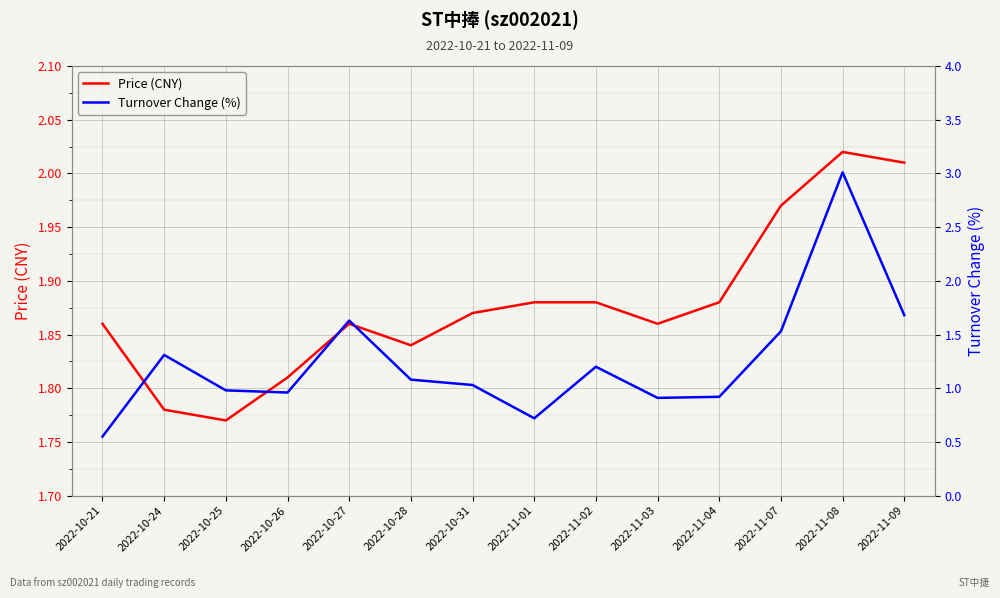

After their last crossing, which series has the higher values: Turnover Change (%) or Price (CNY)?

Price (CNY)